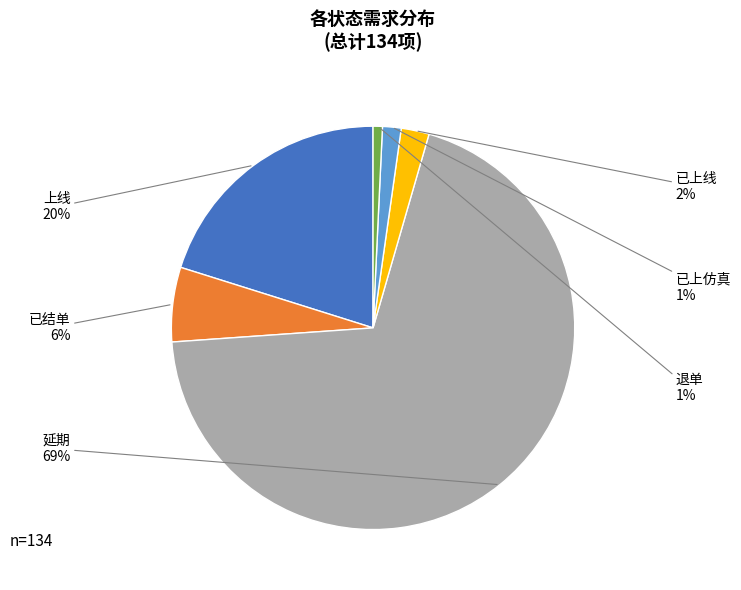

How many slices are in this pie chart?

6